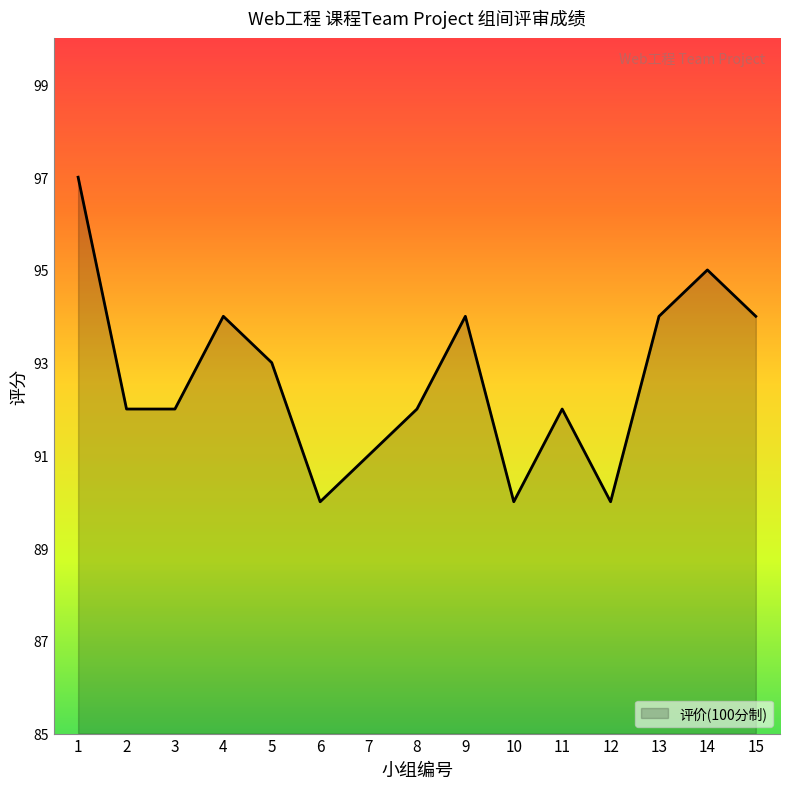

What is the minimum value shown in the chart?

90